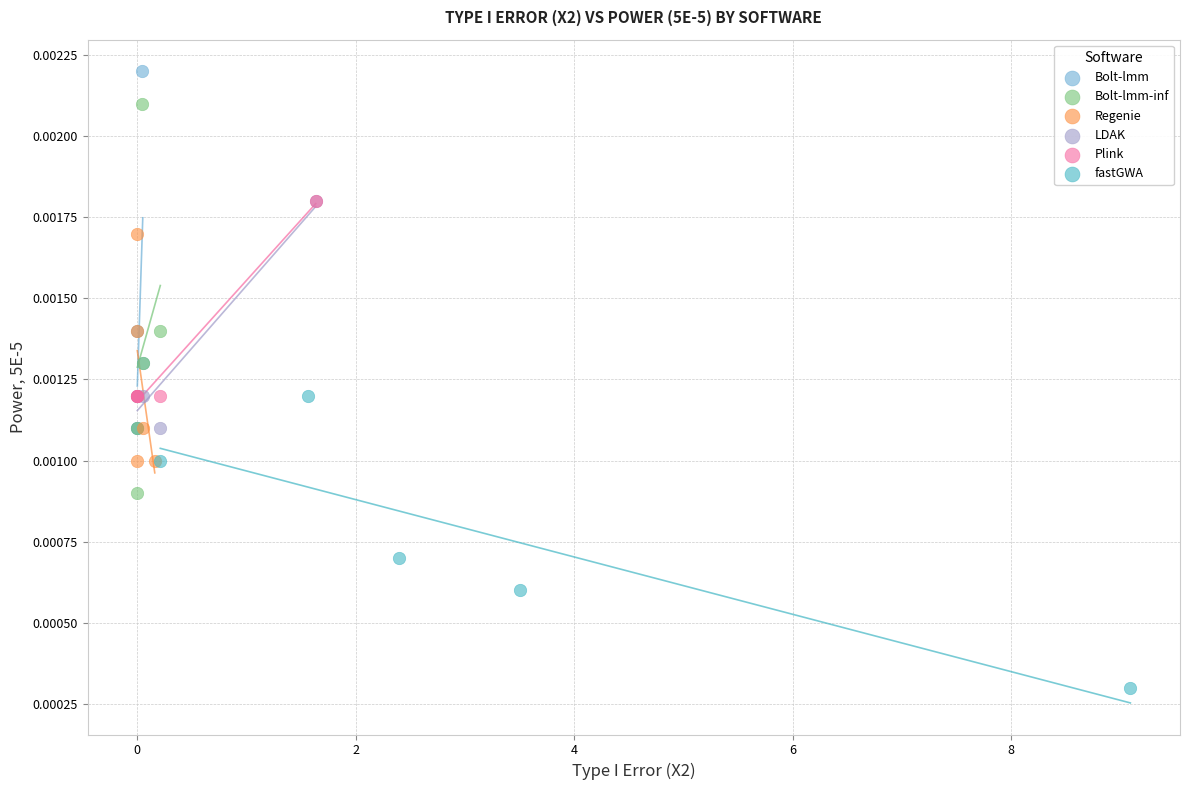

Which series contains the lowest Y value?

fastGWA